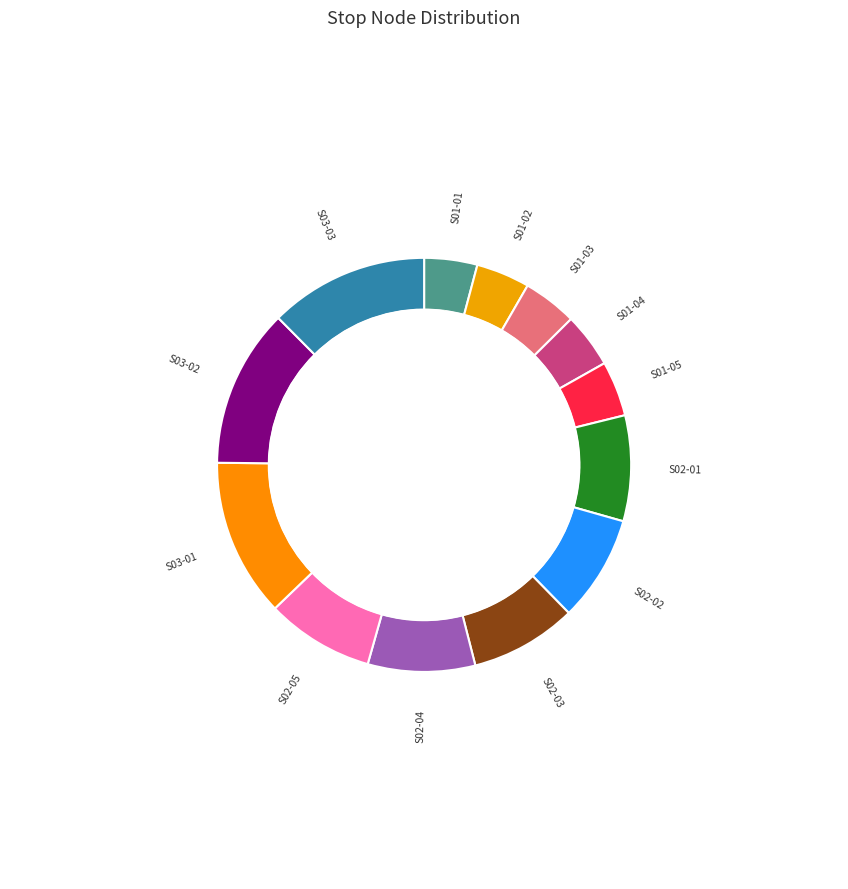

How many segments does this pie chart have?

5